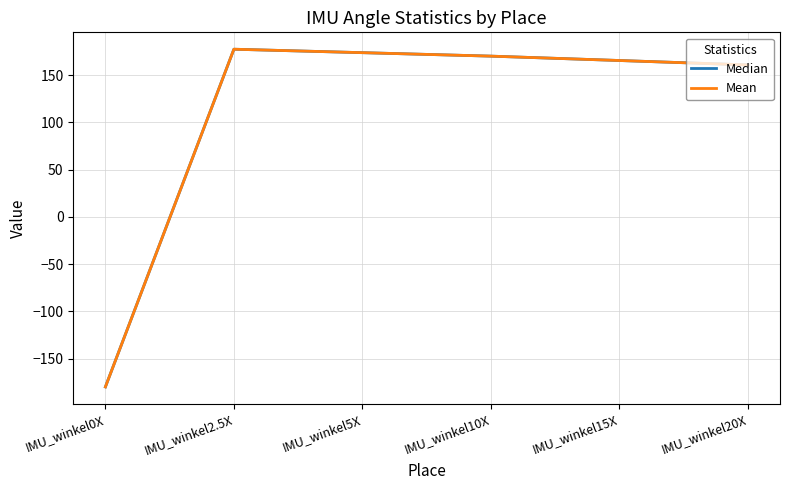

Reading left to right, extract all data points from this chart.

Median: IMU_winkel0X=-180.0	IMU_winkel2.5X=177.5	IMU_winkel5X=173.8	IMU_winkel10X=170.2	IMU_winkel15X=165.5	IMU_winkel20X=160.9
Mean: IMU_winkel0X=-180.0	IMU_winkel2.5X=177.5	IMU_winkel5X=173.8	IMU_winkel10X=170.2	IMU_winkel15X=165.5	IMU_winkel20X=160.9